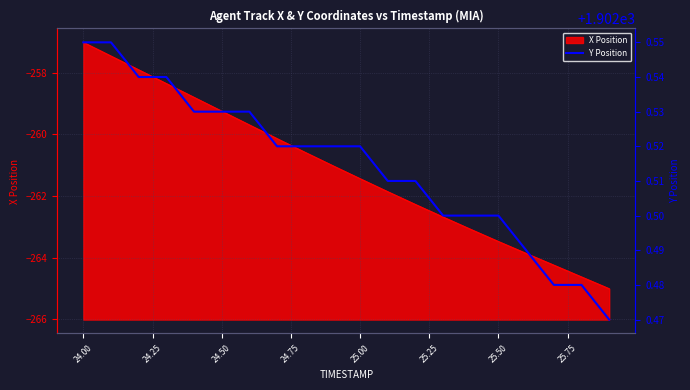

How many values are between 1902 and 1903?

20